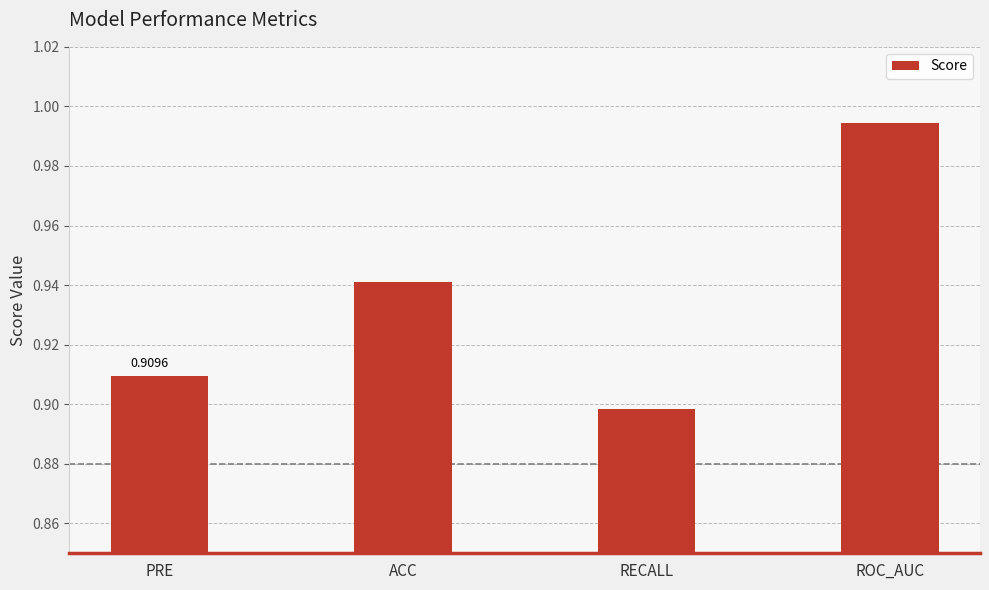

Which label corresponds to the smallest value in the chart?

RECALL